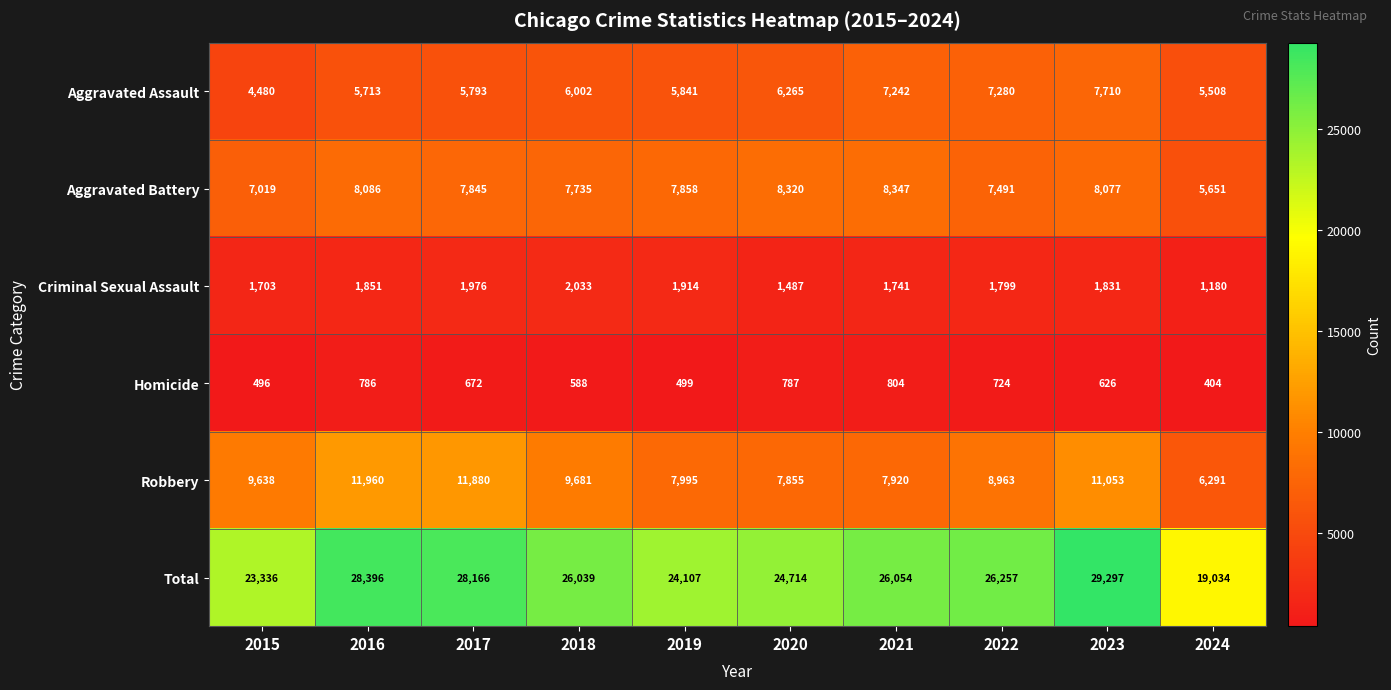

What is the average value of the Total series?

25540